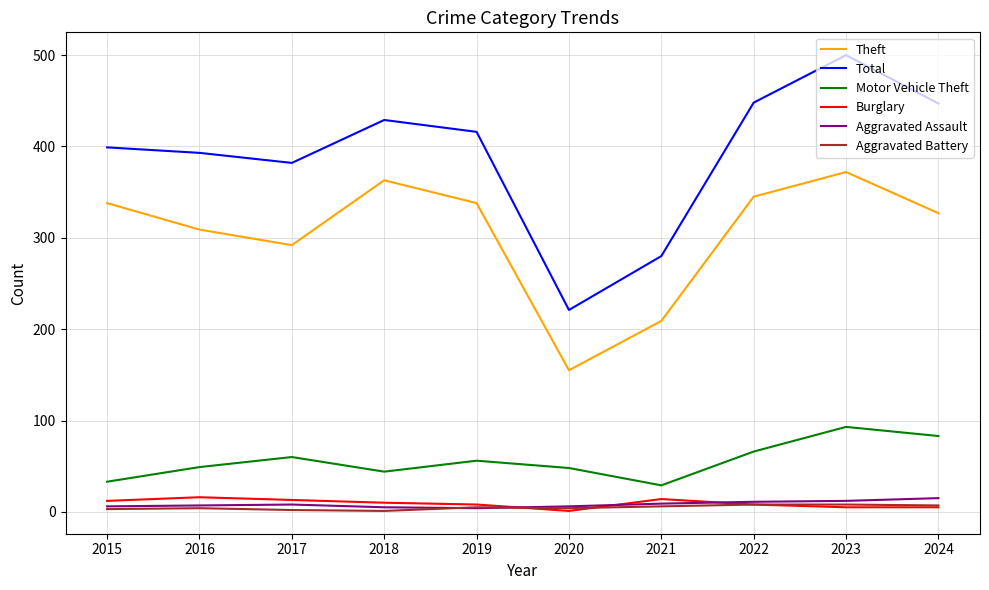

The value of Aggravated Assault at 2022 is 11. True or false?

True